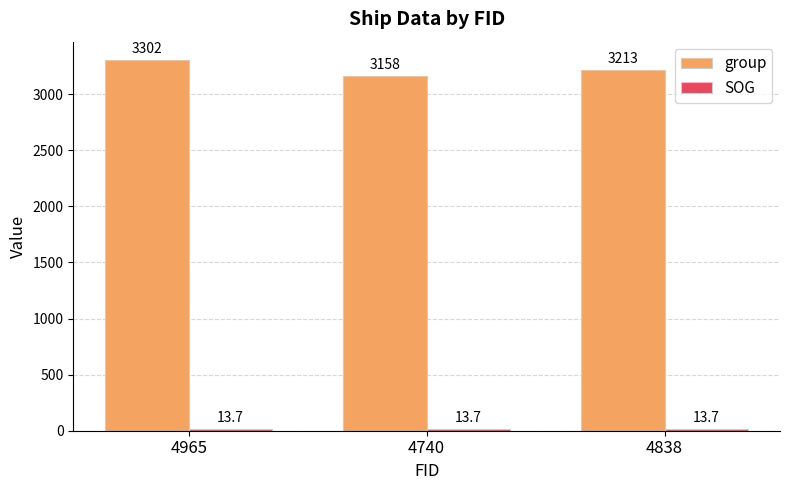

Count the number of data series in this chart.

2